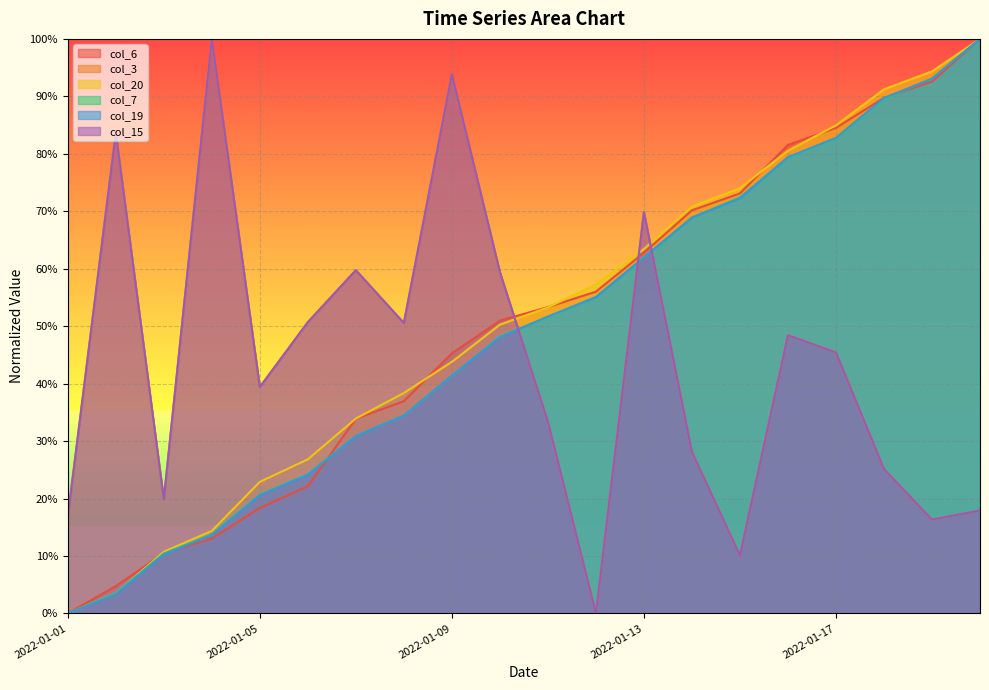

What is the greatest value displayed?

1.0